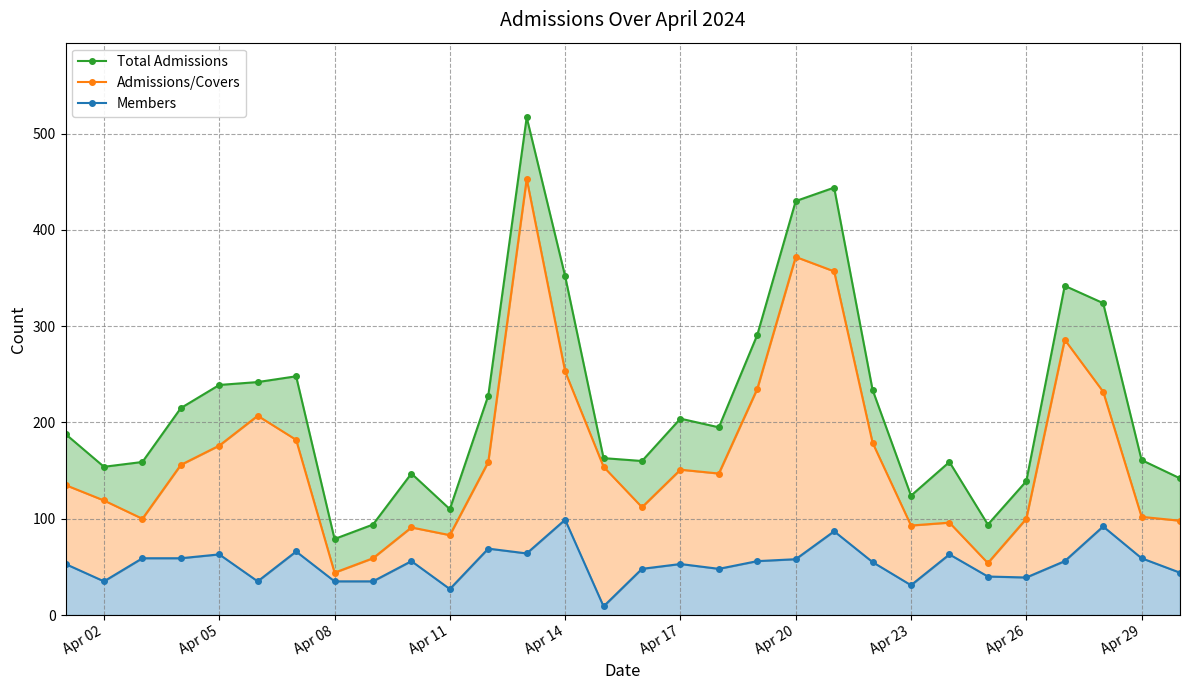

Count the number of data series in this chart.

3